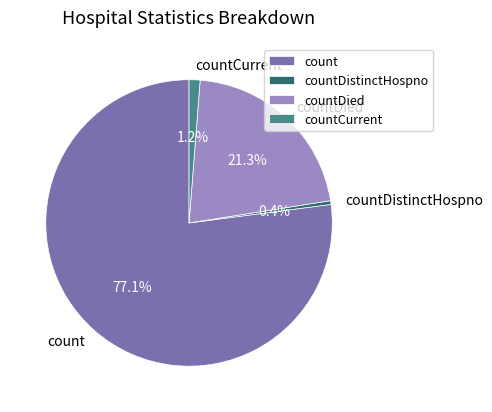

To the nearest percent, what is the combined percentage of count and countCurrent?

78%